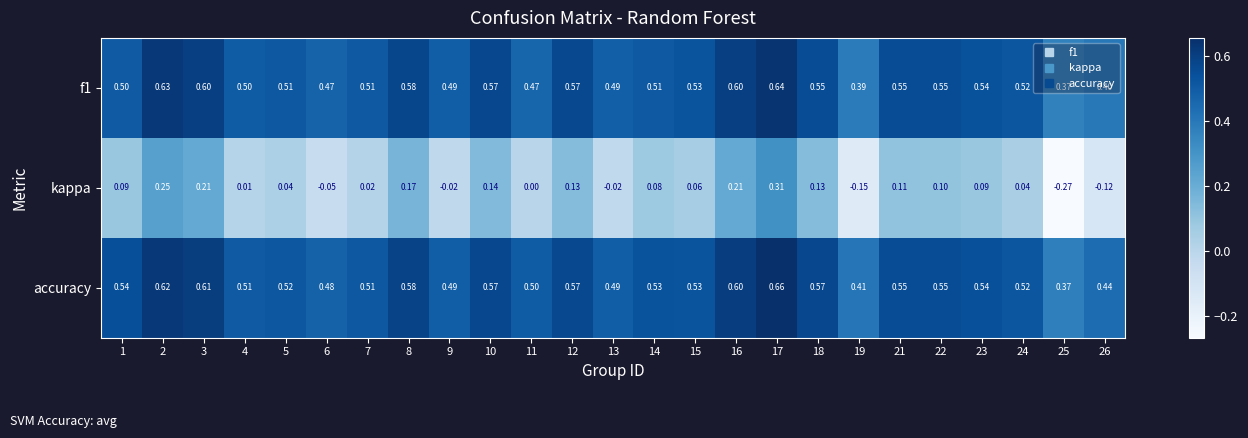

Which category has the lowest value across all series?

25